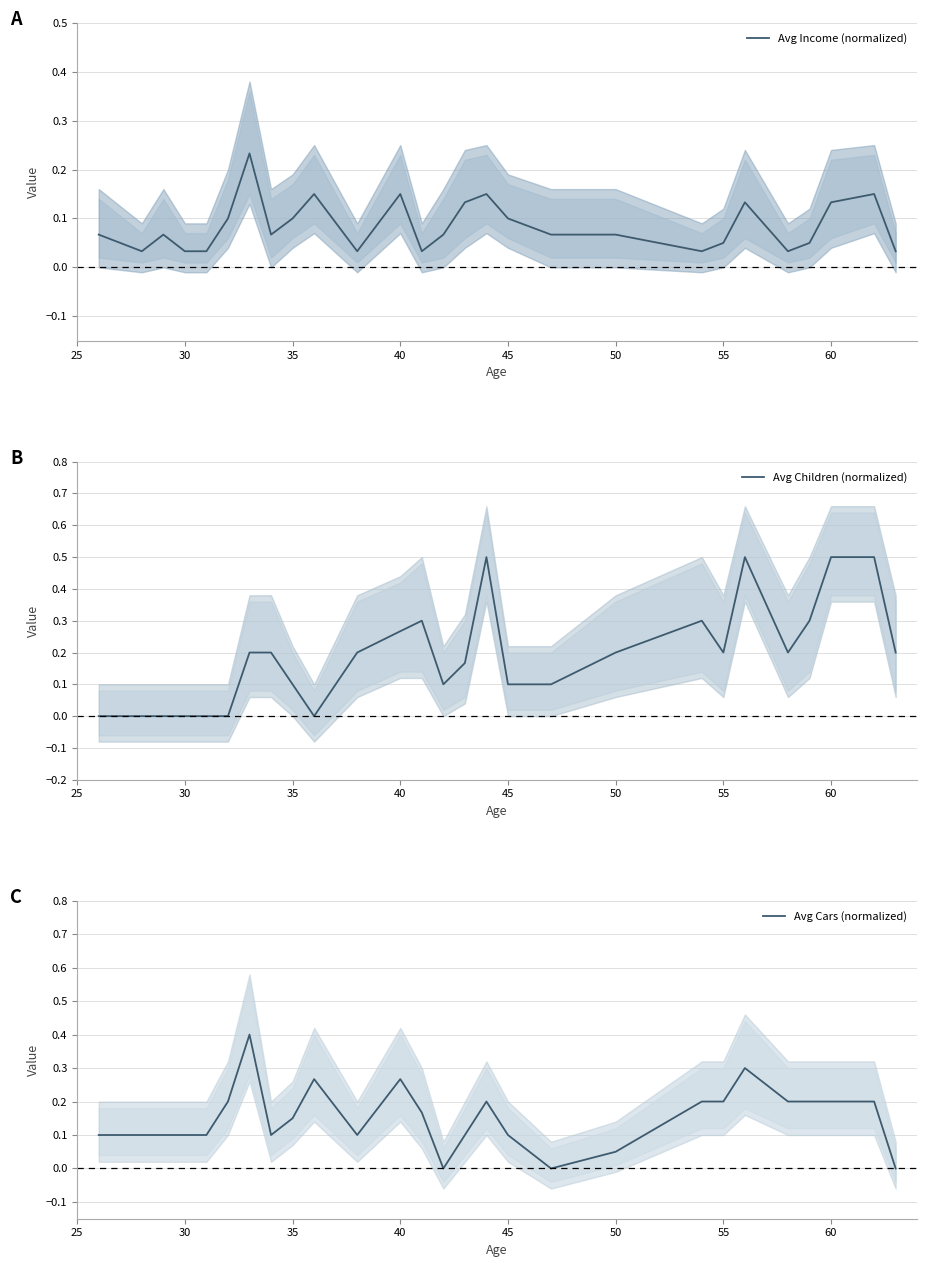

The Avg Children (normalized) series shows 0.2 at 60. True or false?

False